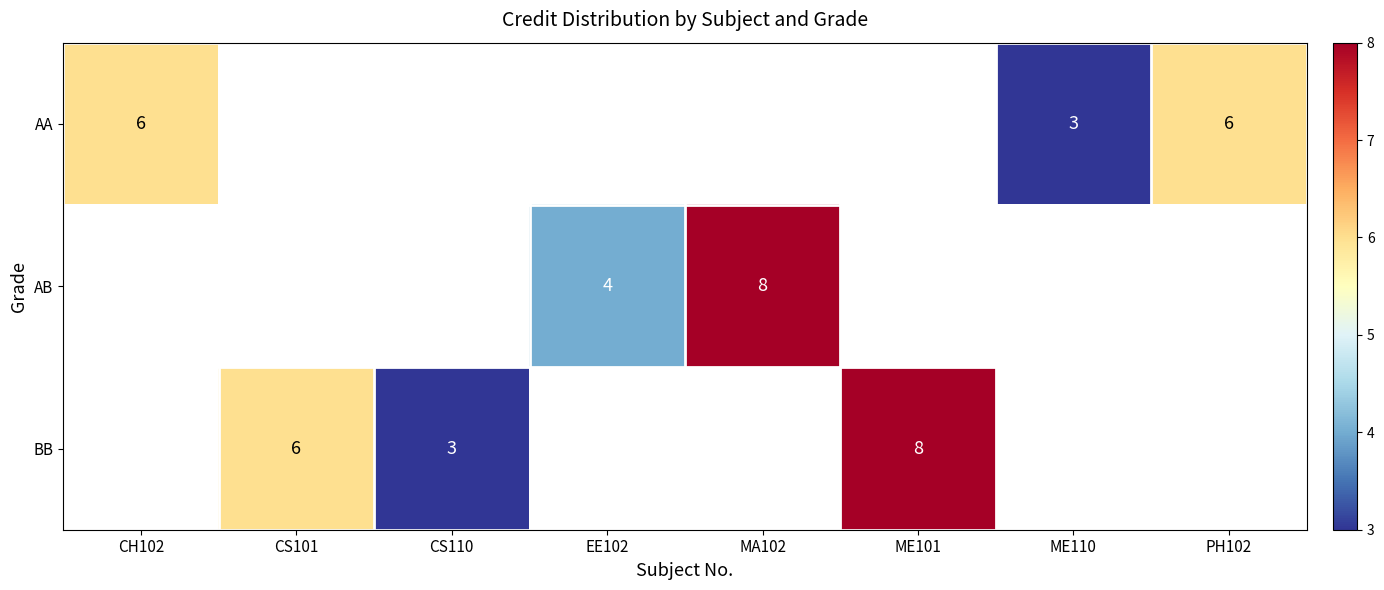

True or false: AA has a value of 3 at ME110.

True